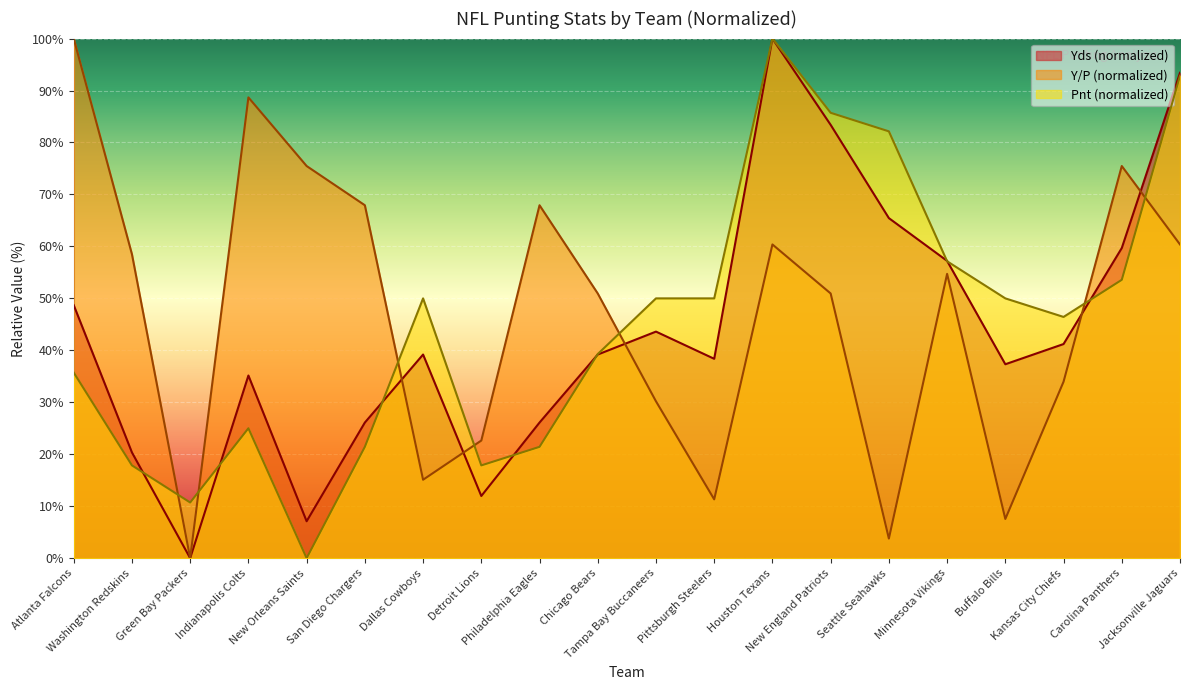

At how many categories does at least one series exceed 20?

19